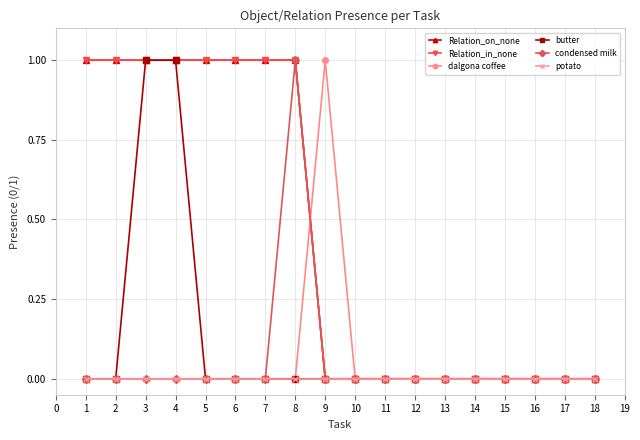

What are all the series names shown in the legend?

Relation_on_none, Relation_in_none, dalgona coffee, butter, condensed milk, potato